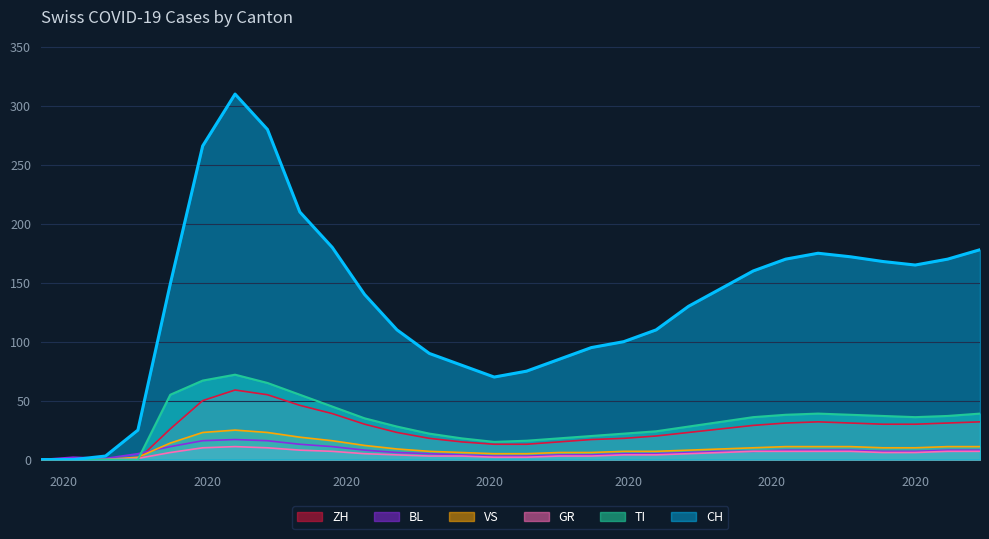

What is the label of the 17th point from the left?

2020-06-16